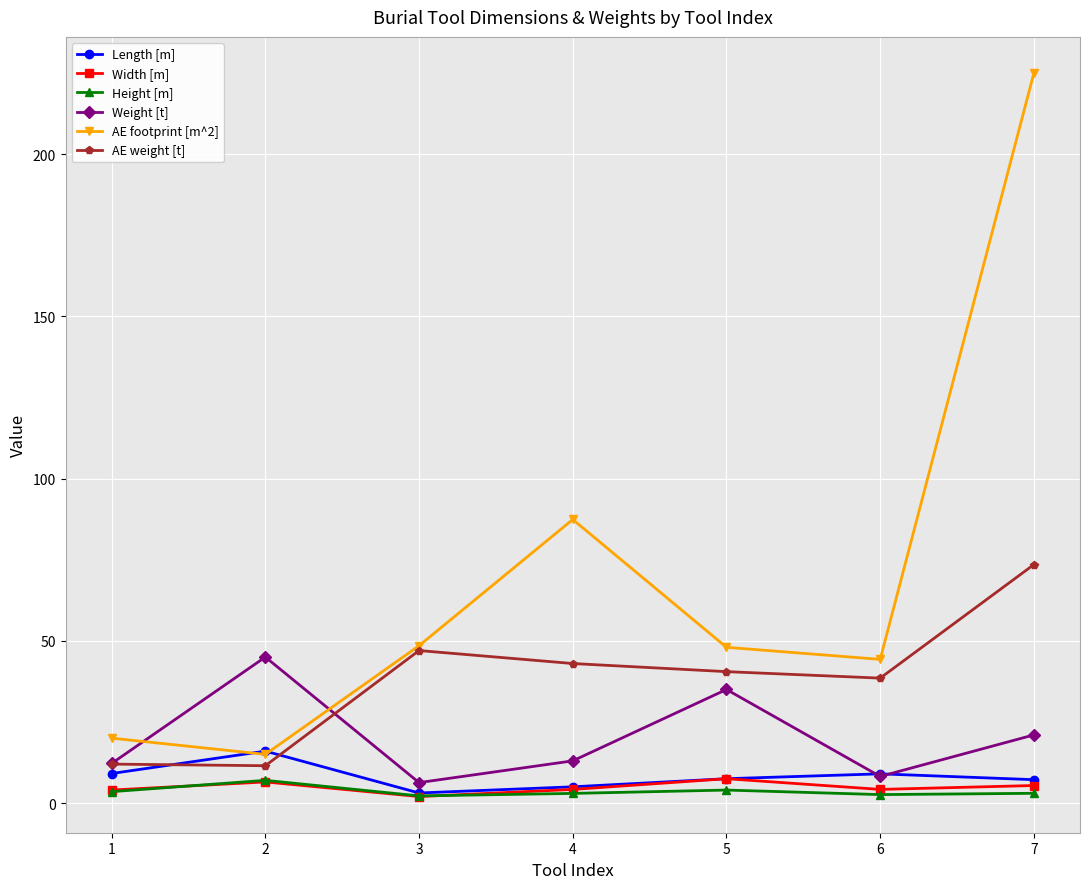

True or false: AE weight [t] has a value of 16.4 at 5.

False